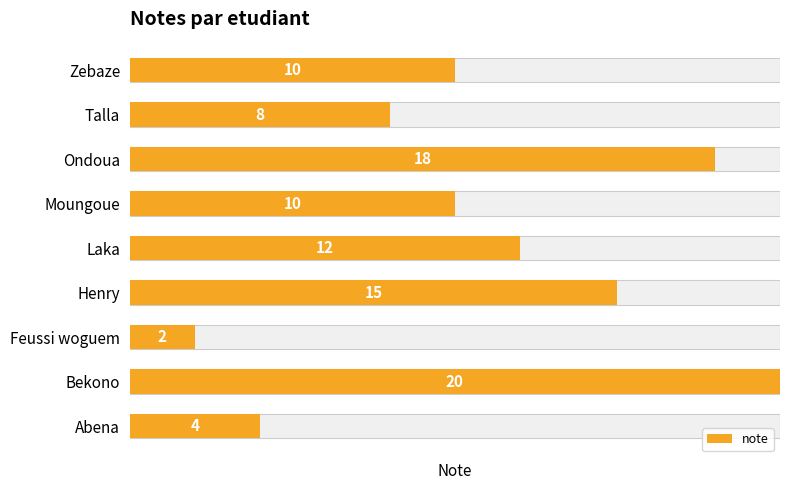

The value at Talla is 4. True or false?

False